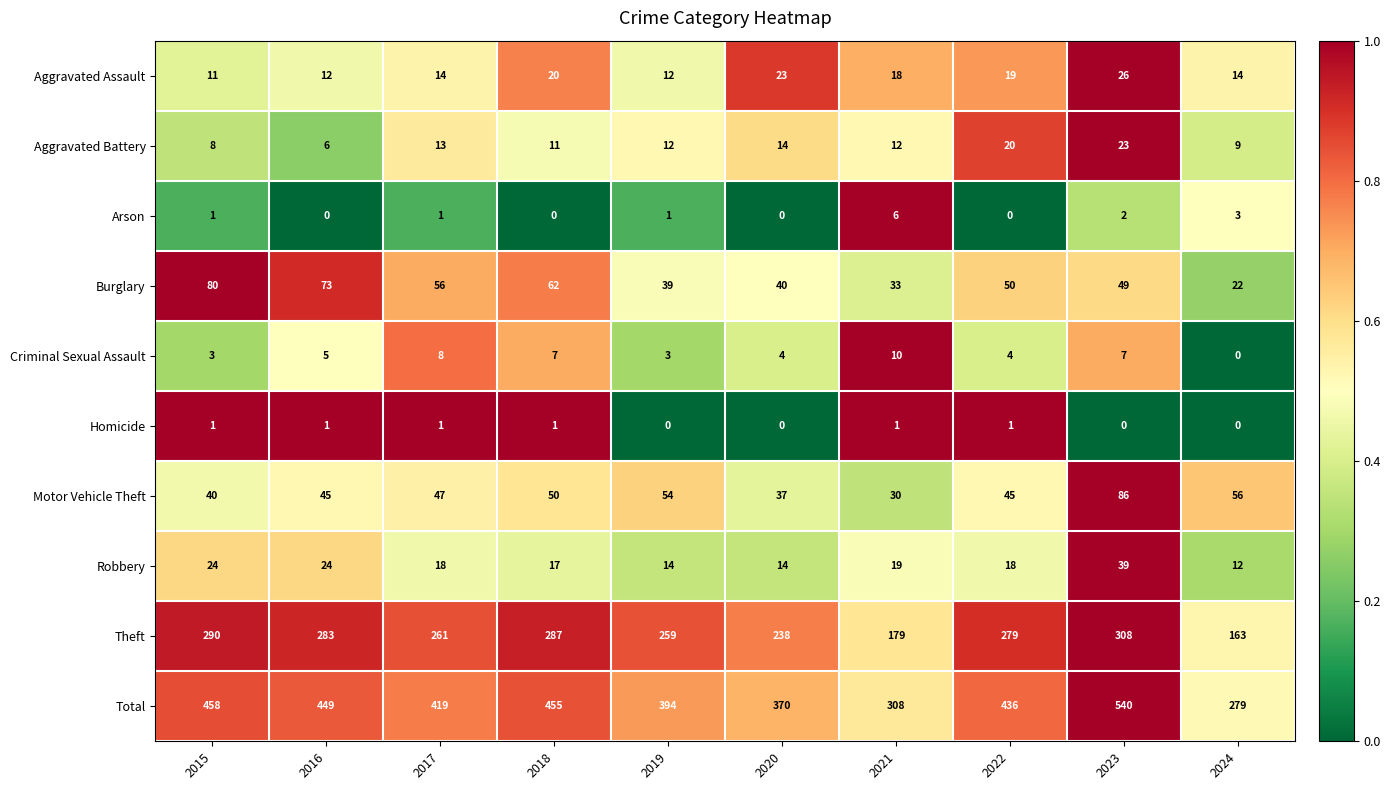

Which series has the largest total across all categories?

Total